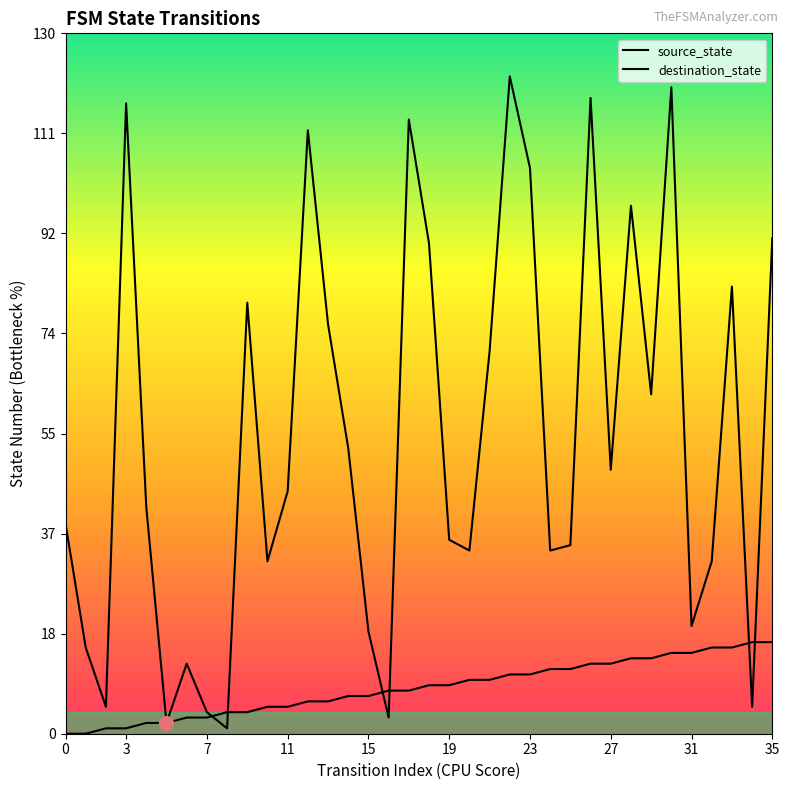

What is the label of the 33rd point from the left?

32